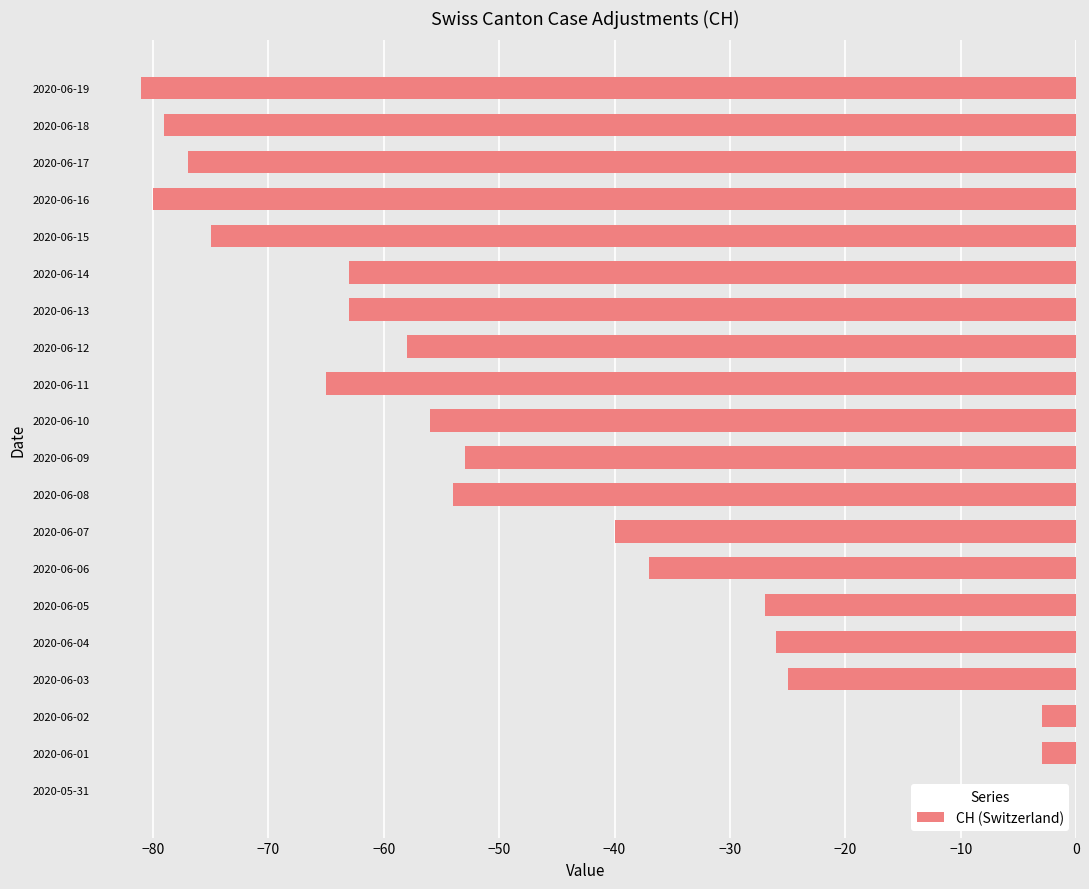

The value at 2020-06-02 is -3. True or false?

True